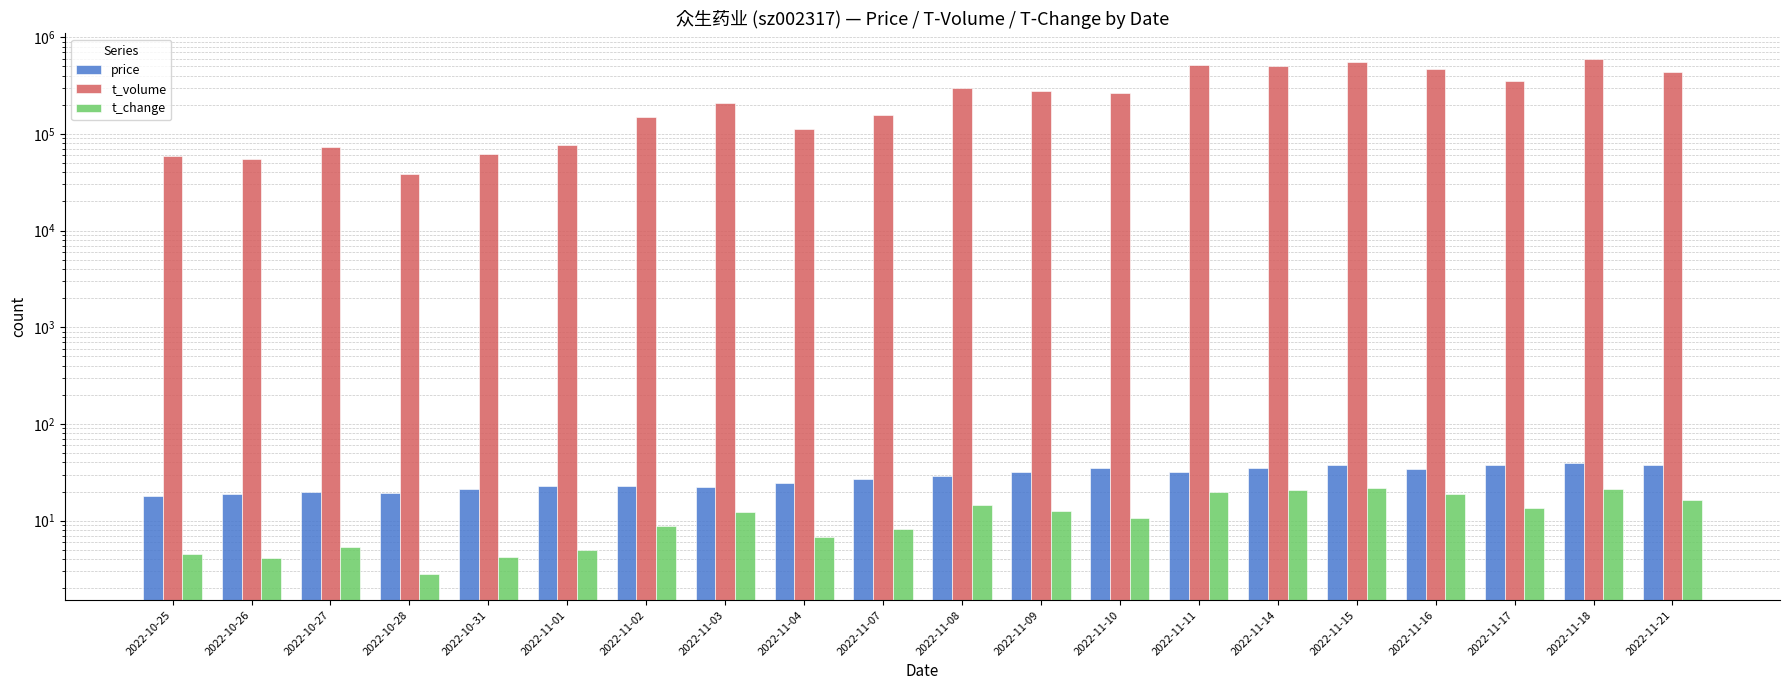

Rank the categories by t_volume value from lowest to highest.

2022-10-28, 2022-10-26, 2022-10-25, 2022-10-31, 2022-10-27, 2022-11-01, 2022-11-04, 2022-11-02, 2022-11-07, 2022-11-03, 2022-11-10, 2022-11-09, 2022-11-08, 2022-11-17, 2022-11-21, 2022-11-16, 2022-11-14, 2022-11-11, 2022-11-15, 2022-11-18